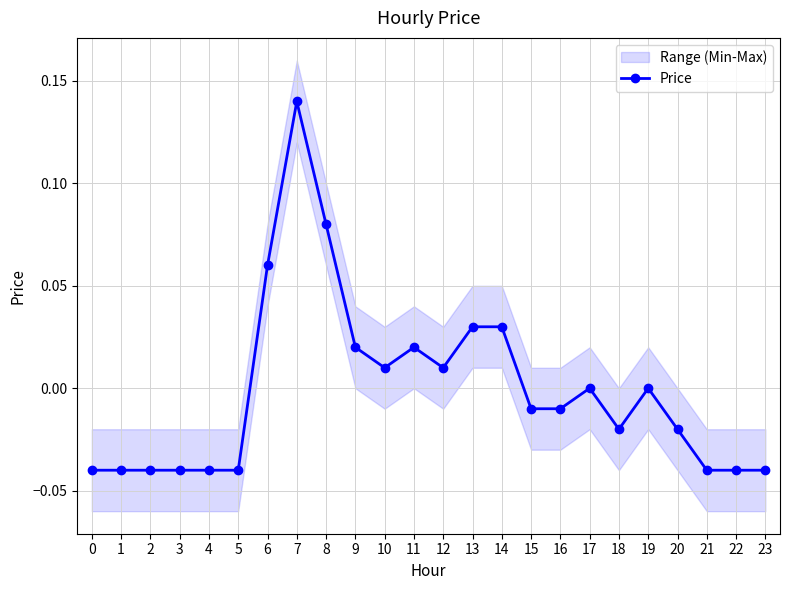

What is the value of the 9th point from the left?

0.1